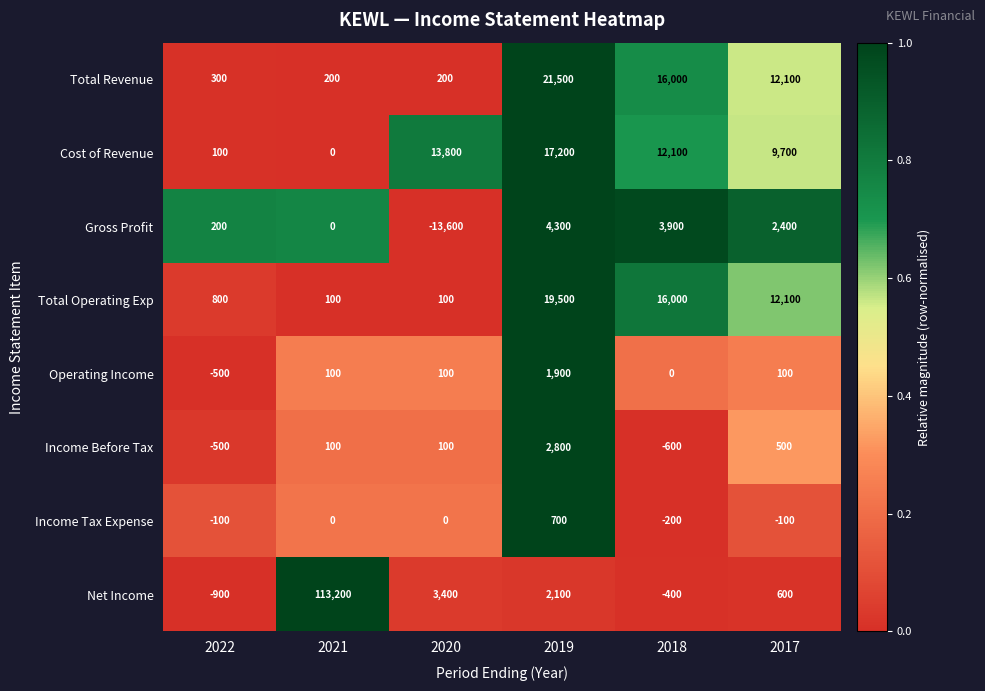

At which label does Gross Profit reach its peak?

2019